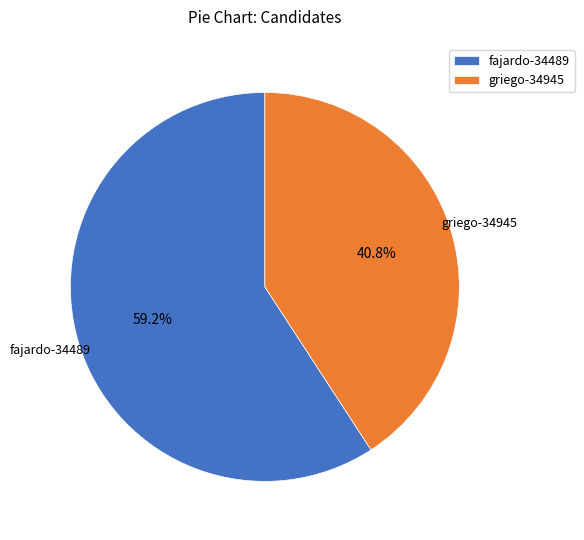

How many slices are in this pie chart?

2